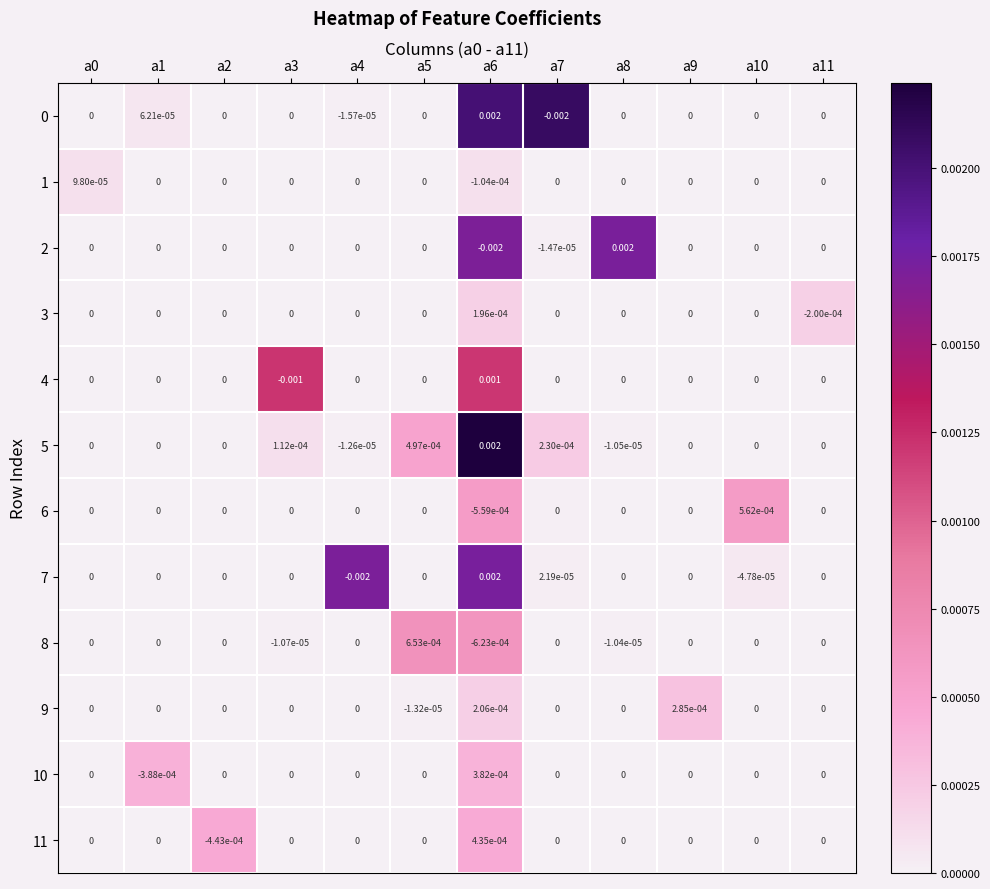

Is the value of 10 at a10 greater than the value of 11 at a2?

Yes